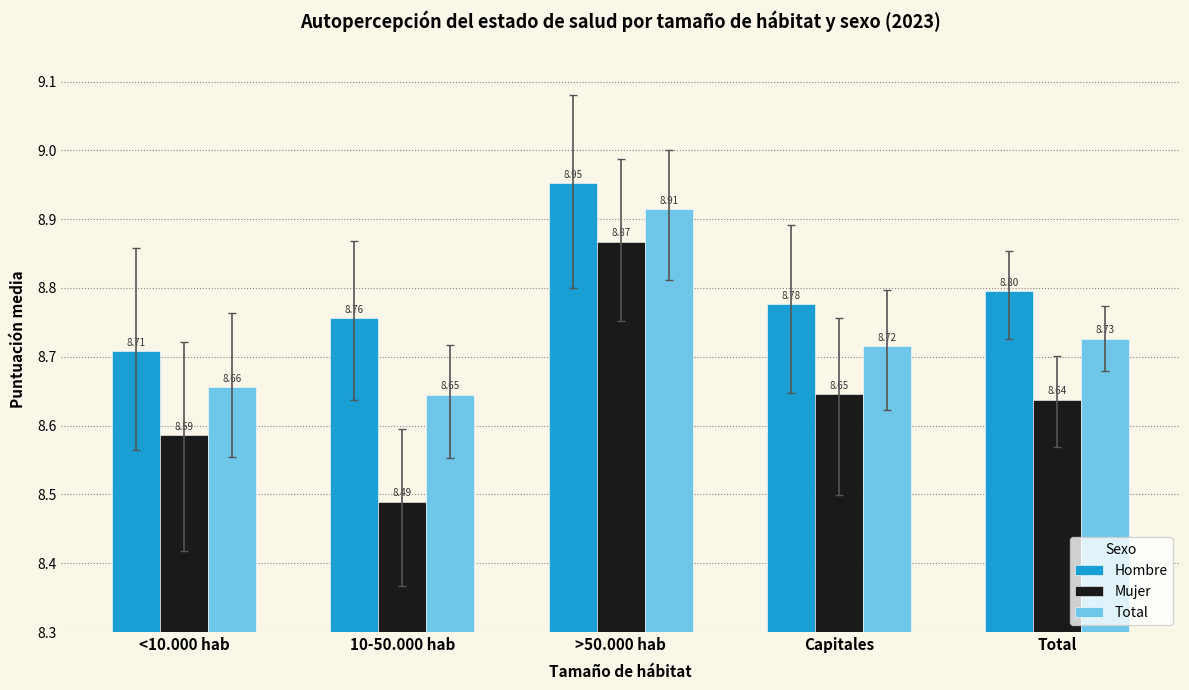

Which series has the widest spread of values?

Mujer